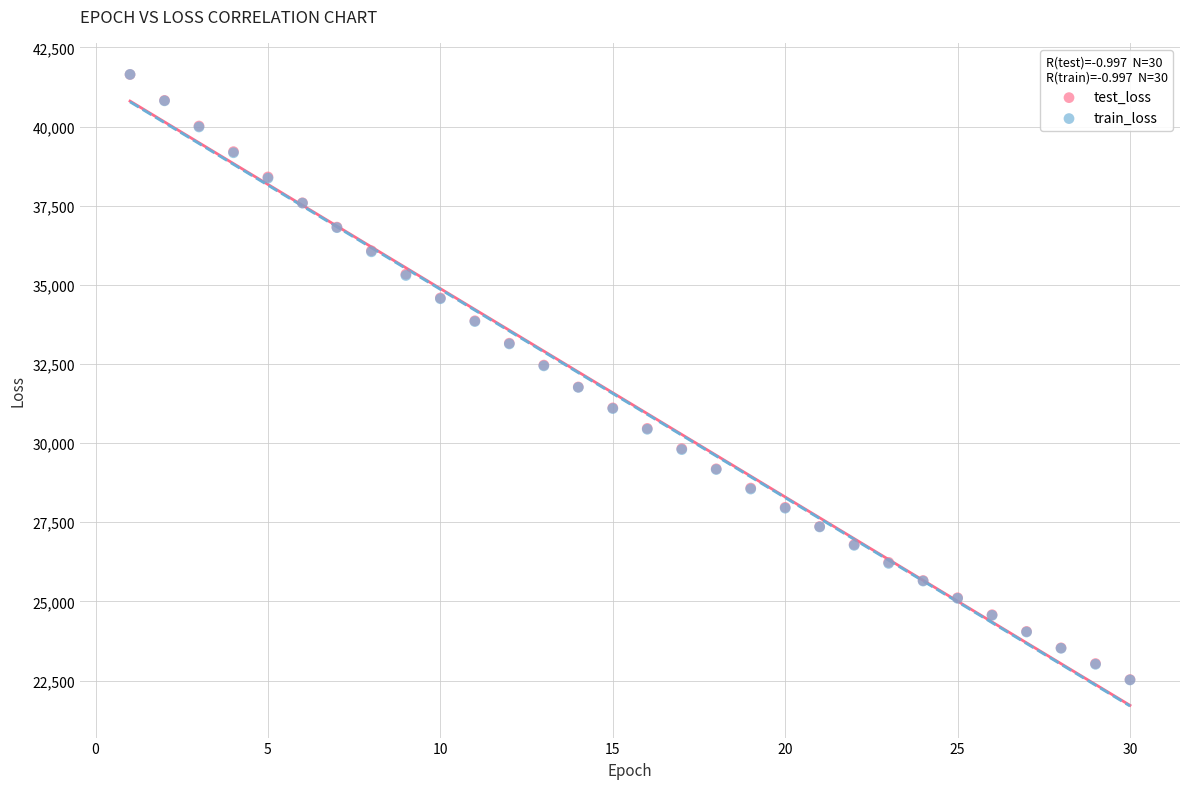

Which series has the largest Y range (max minus min)?

train_loss